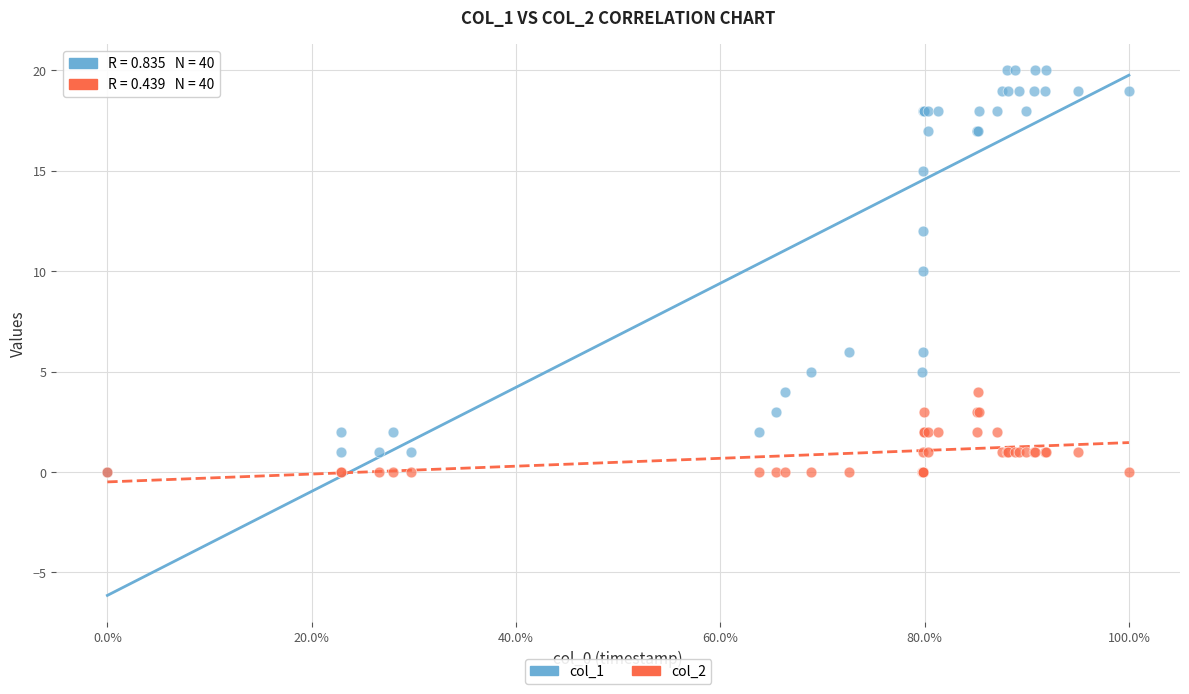

Which series reaches the maximum Y coordinate?

col_1